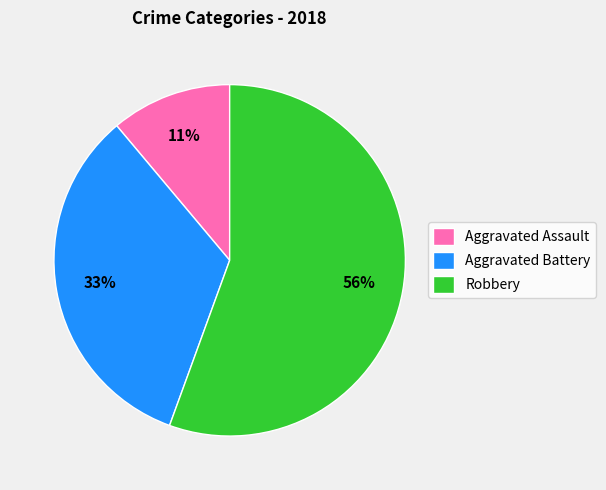

True or false: Aggravated Battery accounts for 47% of the total.

False